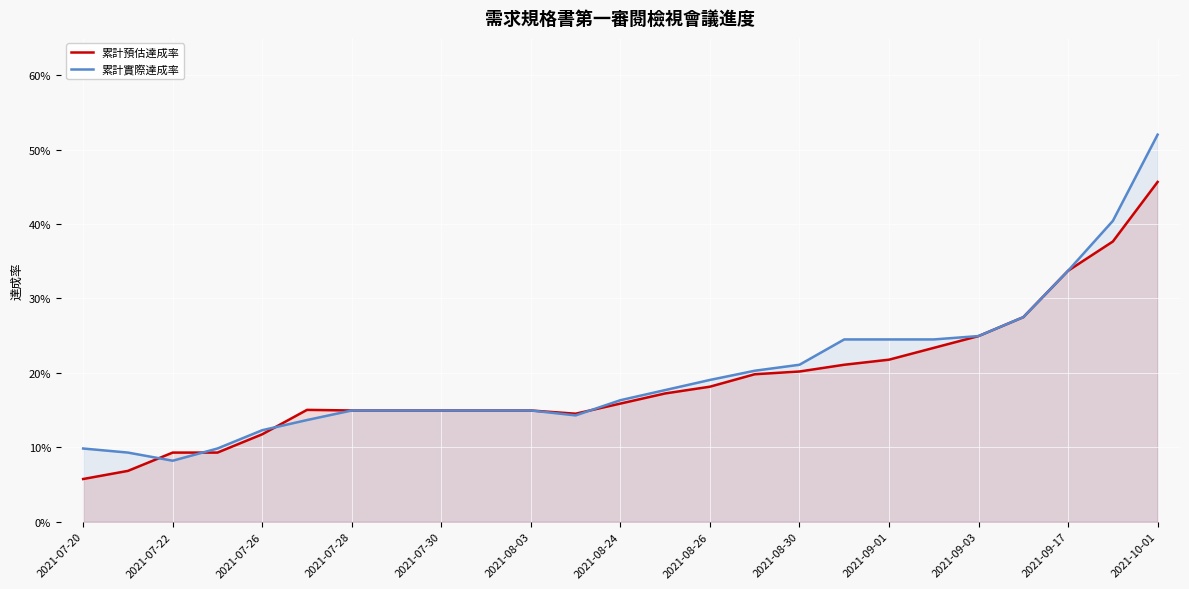

Which label corresponds to the smallest value in the chart?

2021-07-20